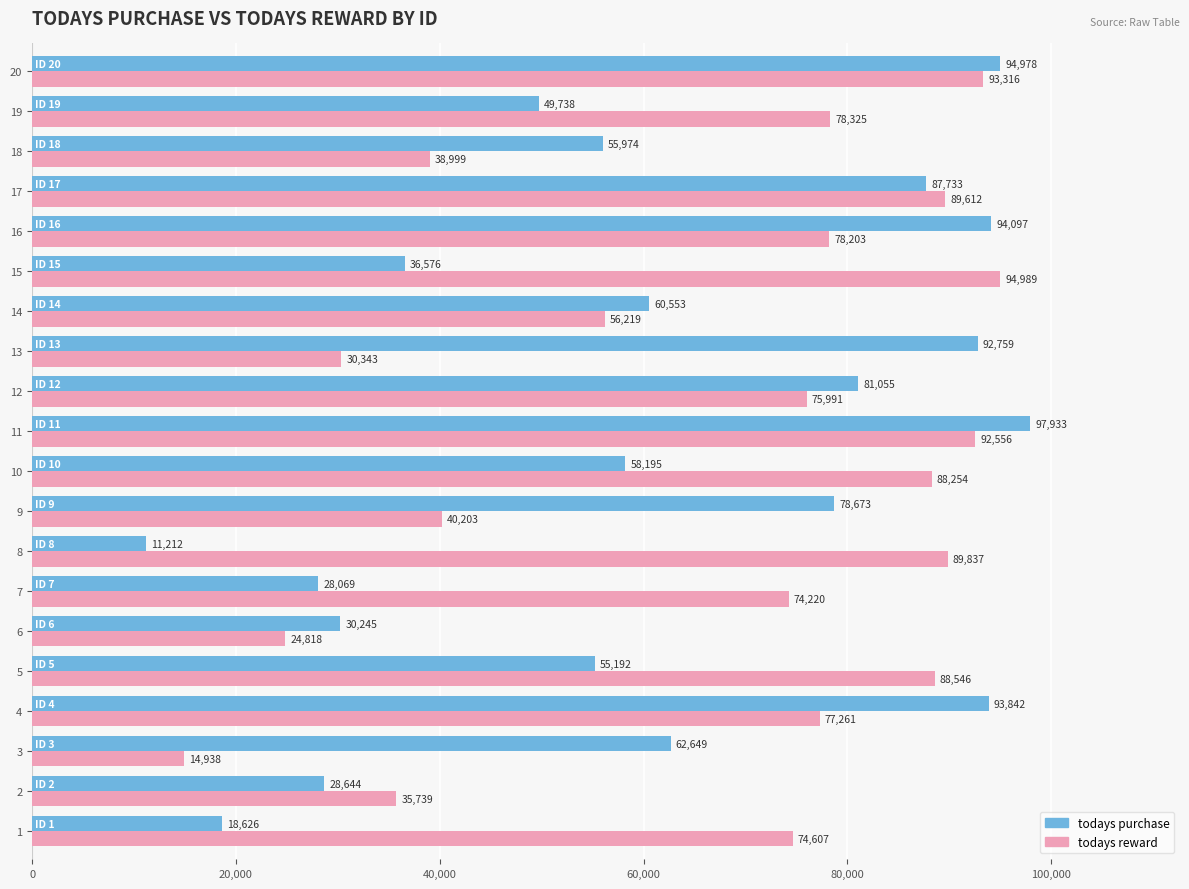

Rank the series by their average value, from lowest to highest.

todays purchase, todays reward